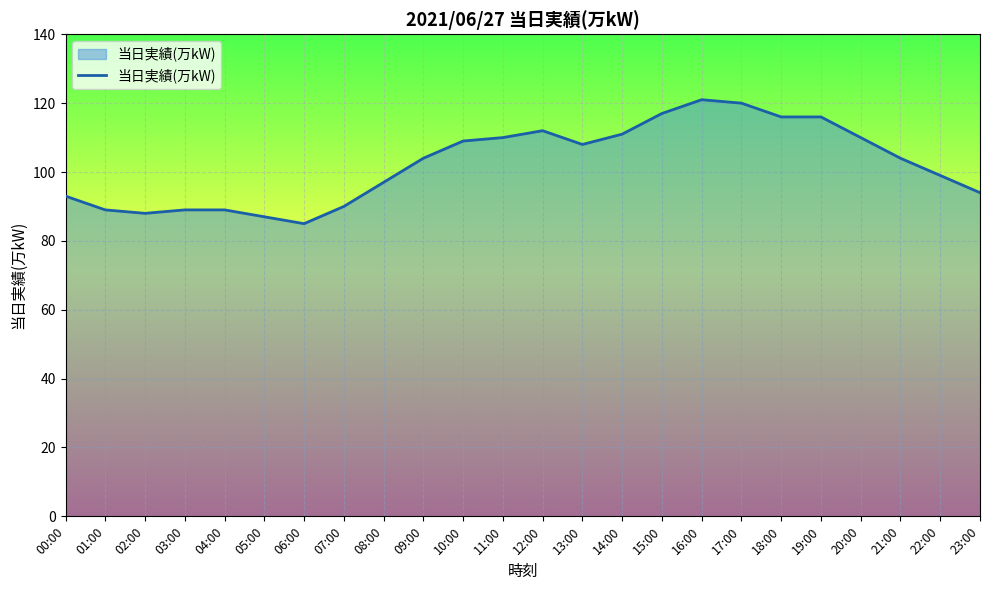

What is the greatest value displayed?

121